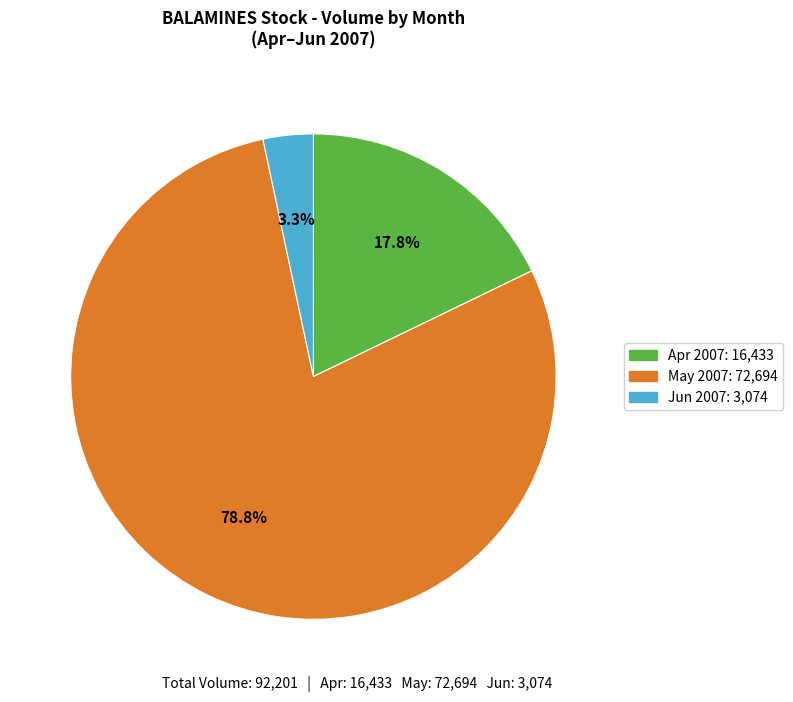

Does any single category account for the majority?

Yes